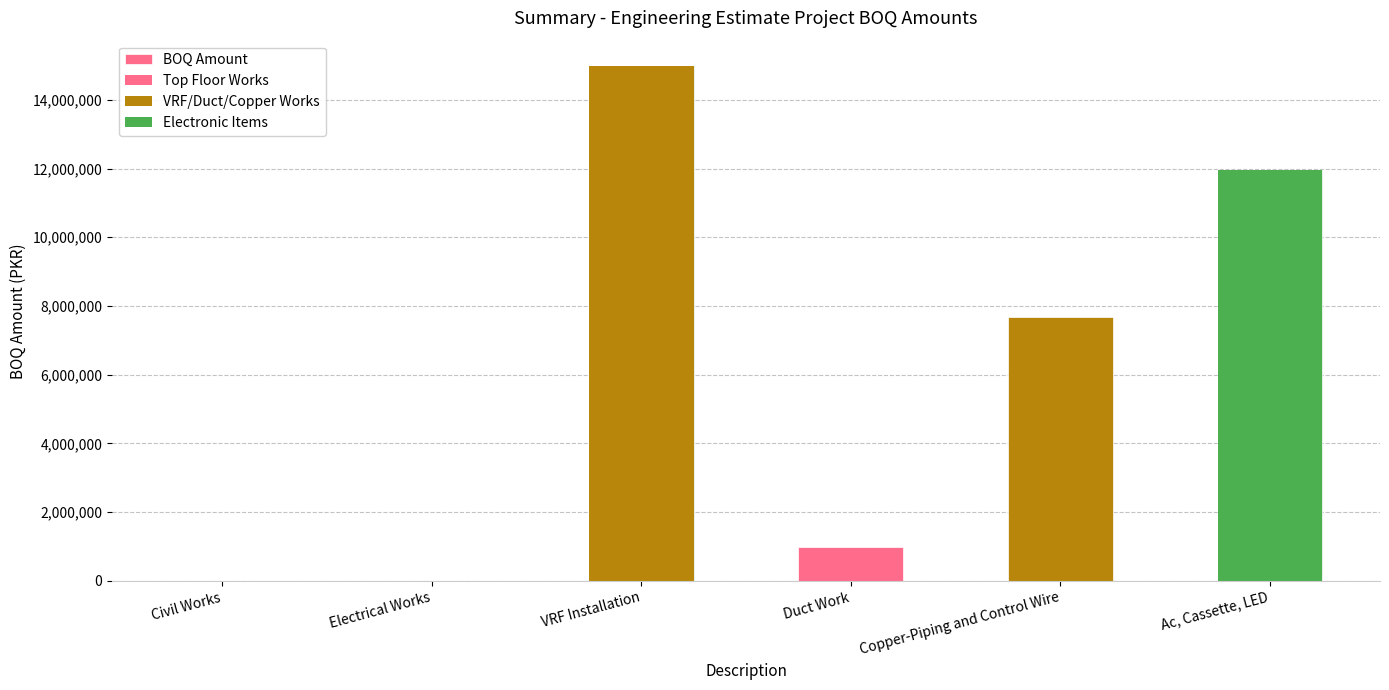

Is it true that the value at Copper-Piping and Control Wire is 7670500?

True